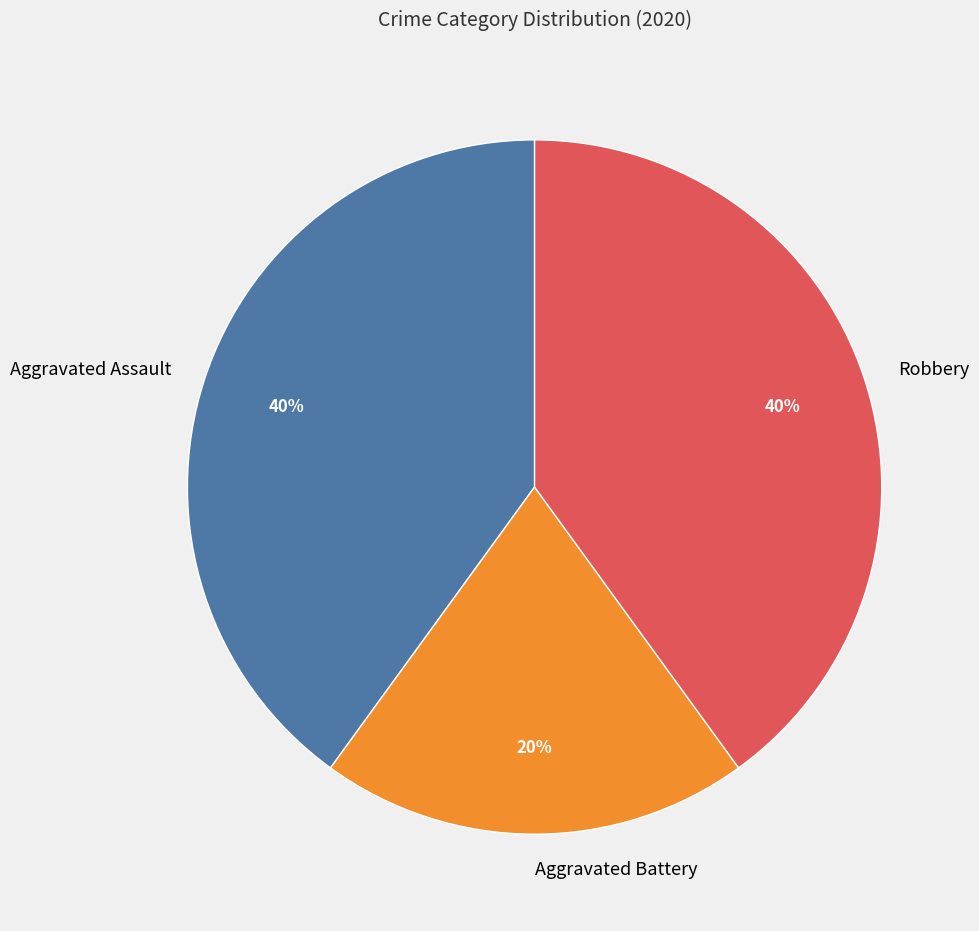

To the nearest percent, what is the difference between the largest and smallest slice percentages?

20%